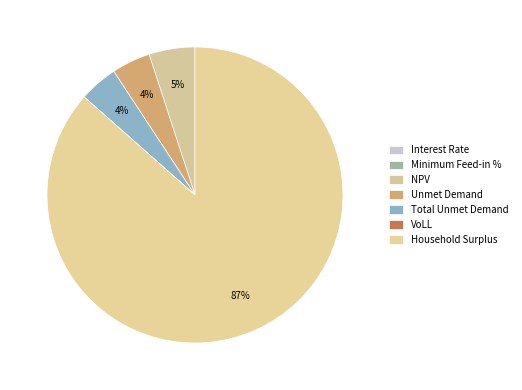

The Minimum Feed-in % slice represents 10% of the pie. True or false?

False